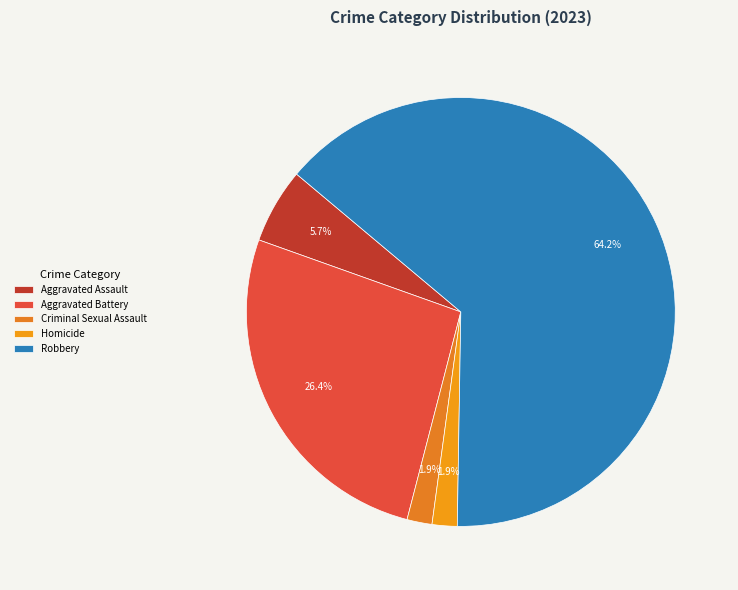

What percentage is the Robbery slice, to the nearest percent?

64%